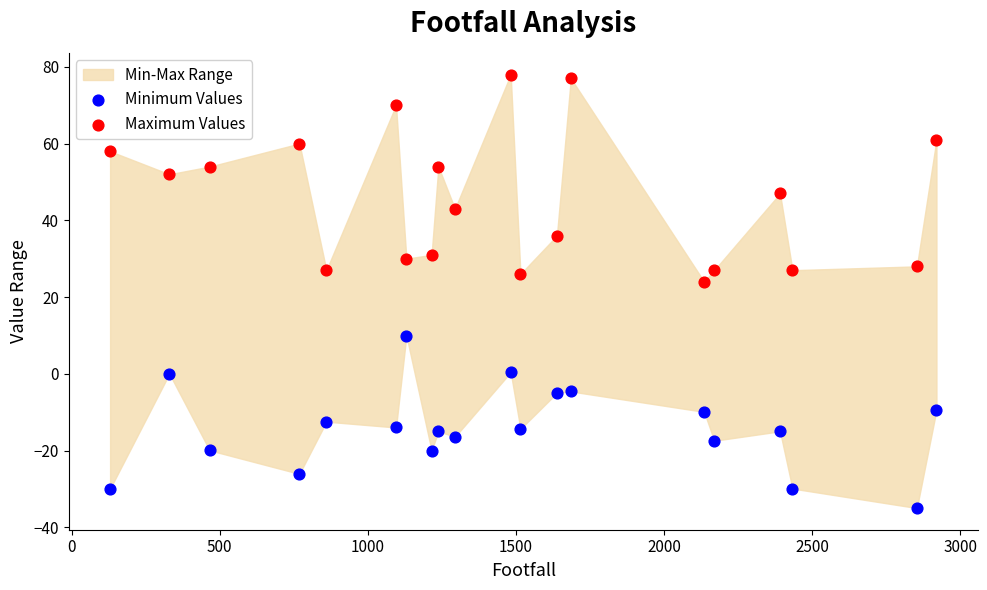

Across all data points, what is the range of X values (max minus min)?

2789.0